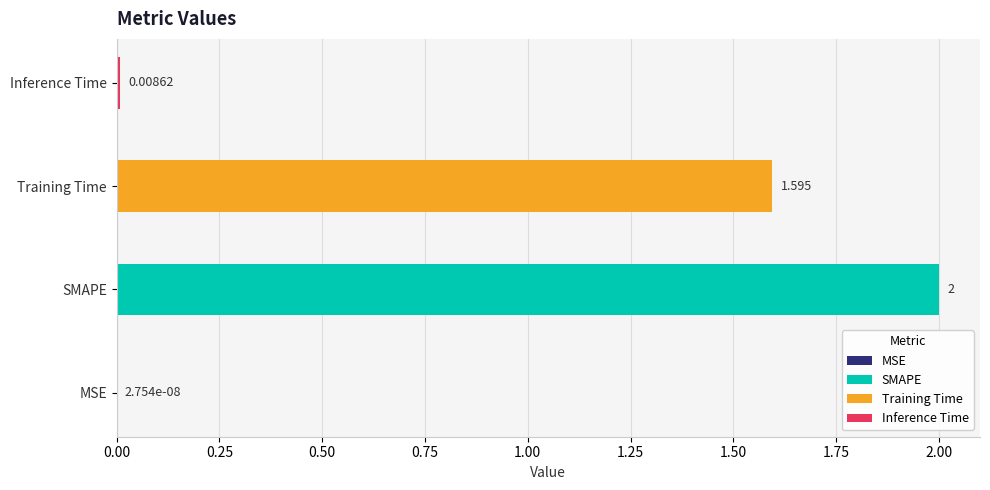

Rank the categories by value from lowest to highest.

MSE, Inference Time, Training Time, SMAPE